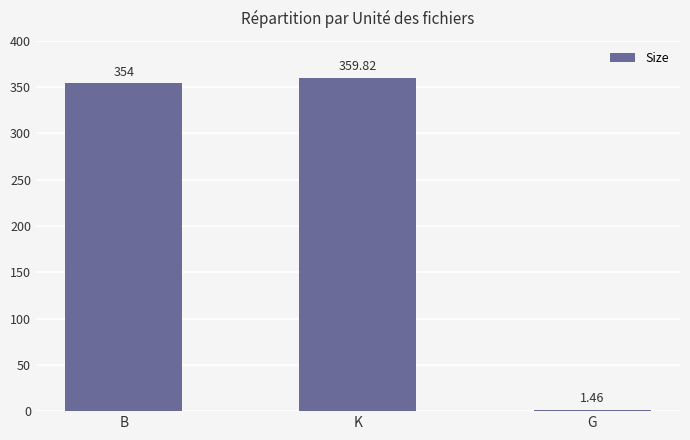

How many series are shown in this chart?

1